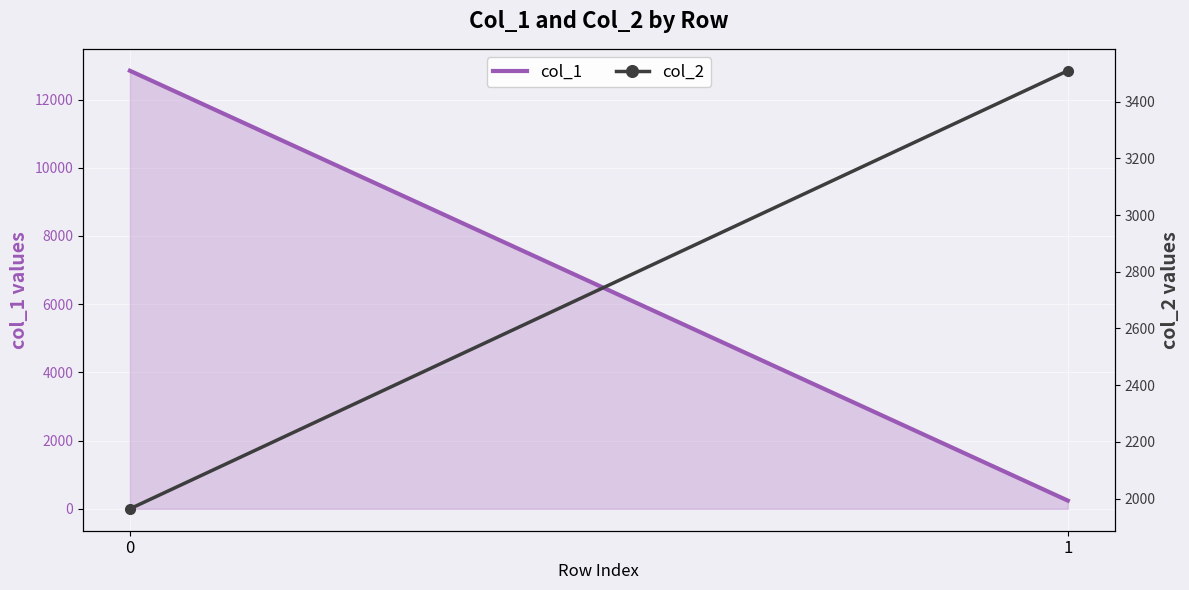

Rank the series by their average value, from lowest to highest.

col_2, col_1